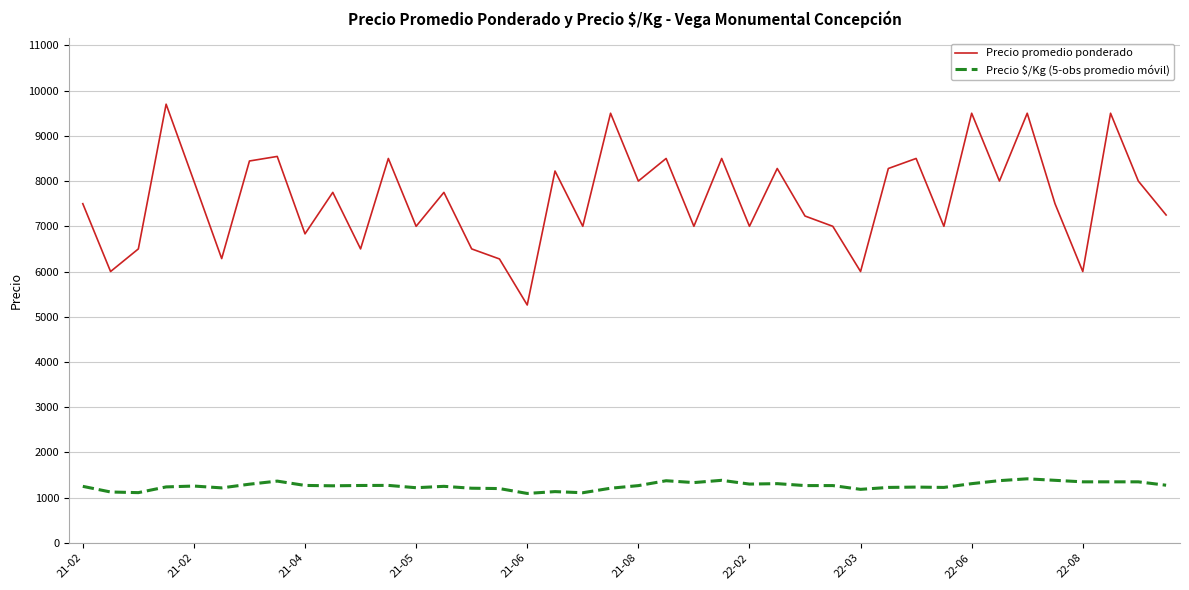

What is the difference between the maximum and minimum values in the Precio promedio ponderado series?

4440.0